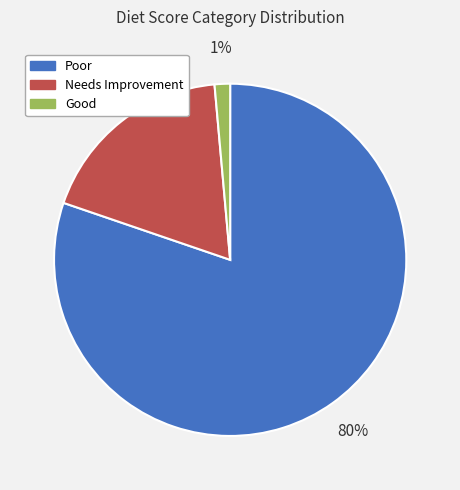

True or false: Good accounts for 12% of the total.

False